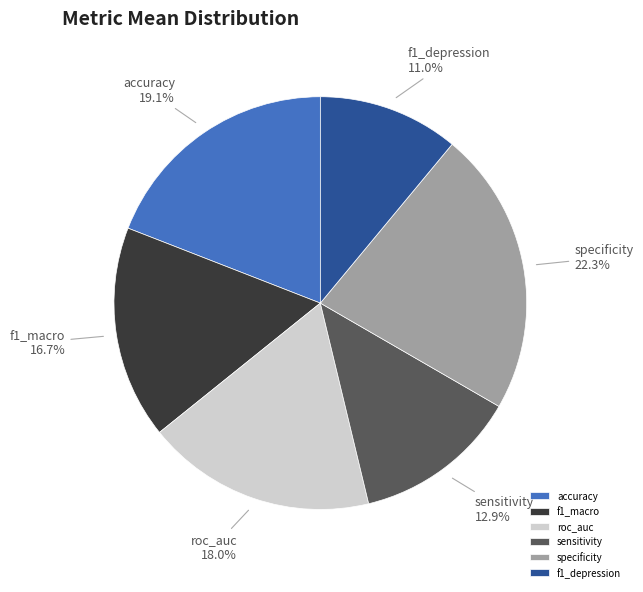

Rank the categories by value from highest to lowest.

specificity, accuracy, roc_auc, f1_macro, sensitivity, f1_depression